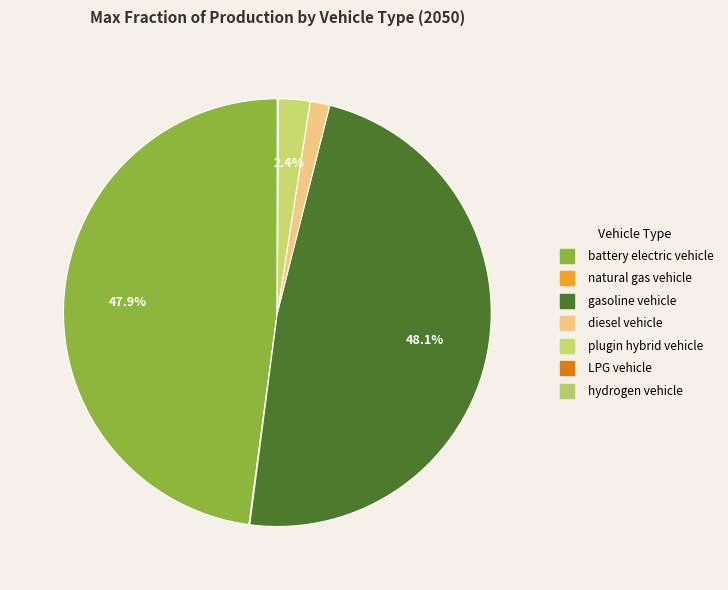

What is the change in value from battery electric vehicle to natural gas vehicle?

-1.0